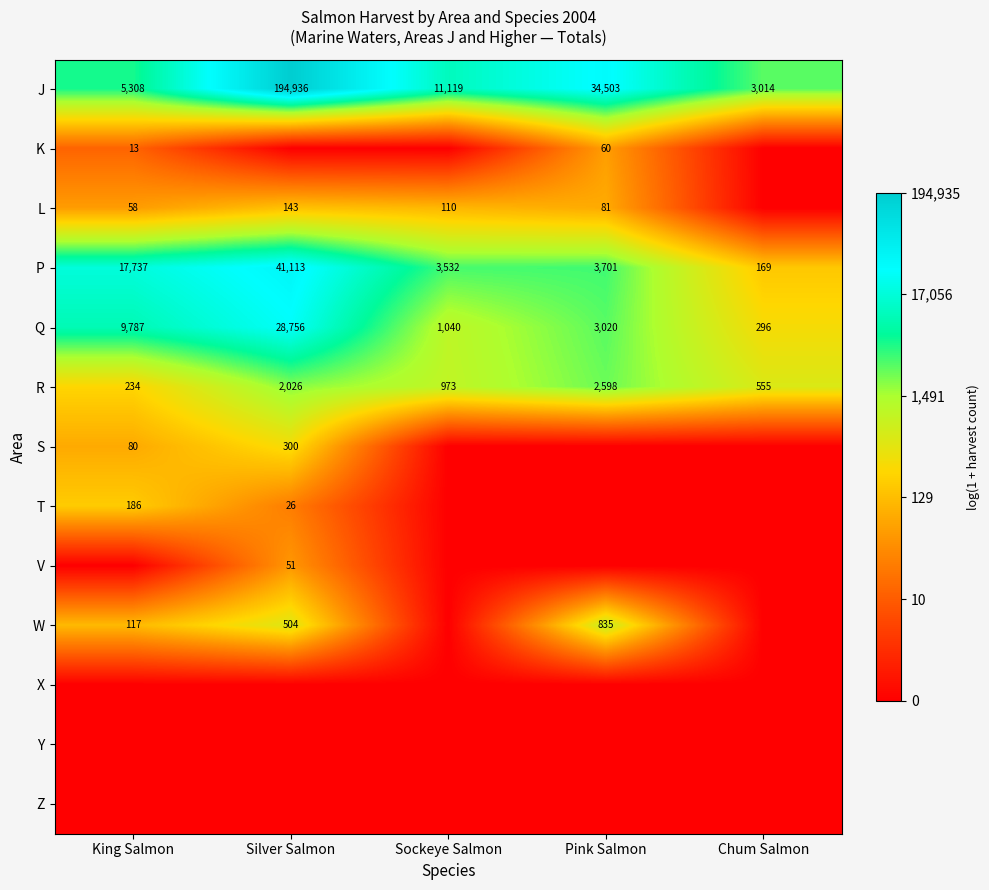

Which category has the highest value in the J series?

Silver Salmon